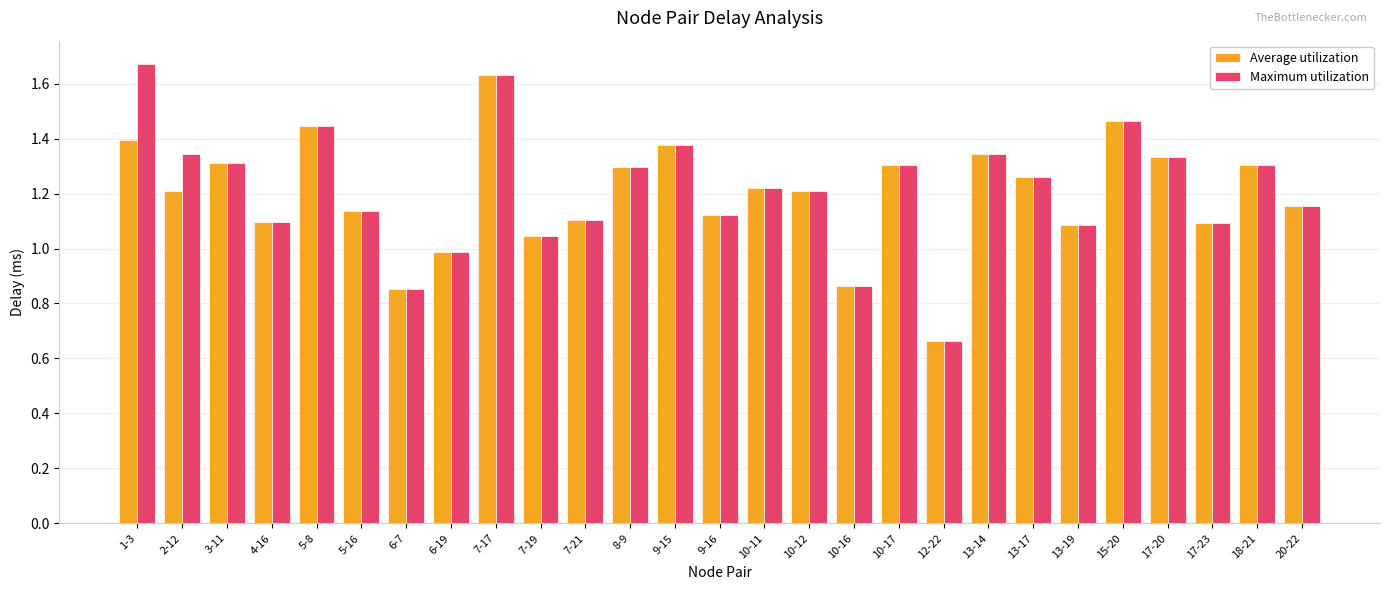

What position from the left is 6-7?

7